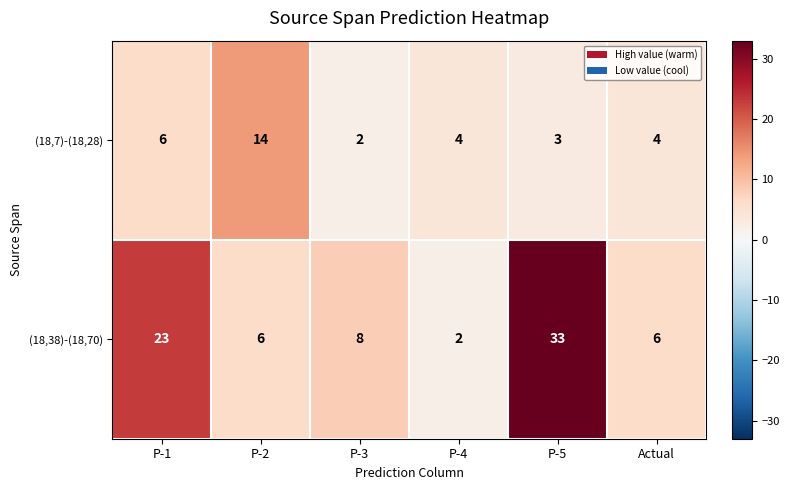

What value does the (18,38)-(18,70) series have at P-1, to the nearest 5?

25